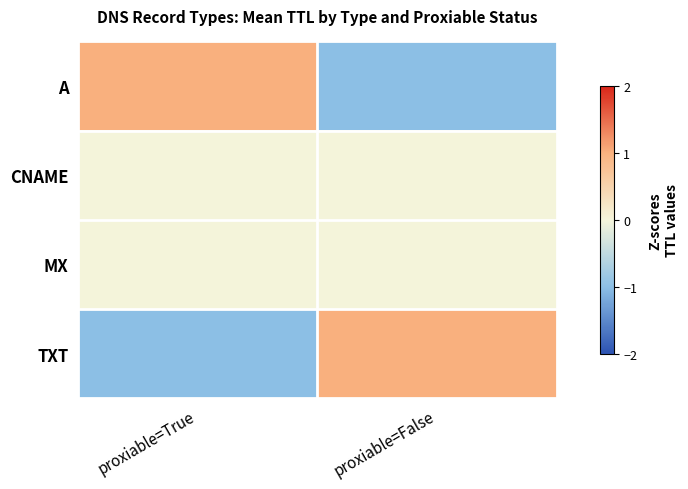

What is the spread (max minus min) of values at proxiable=False?

2